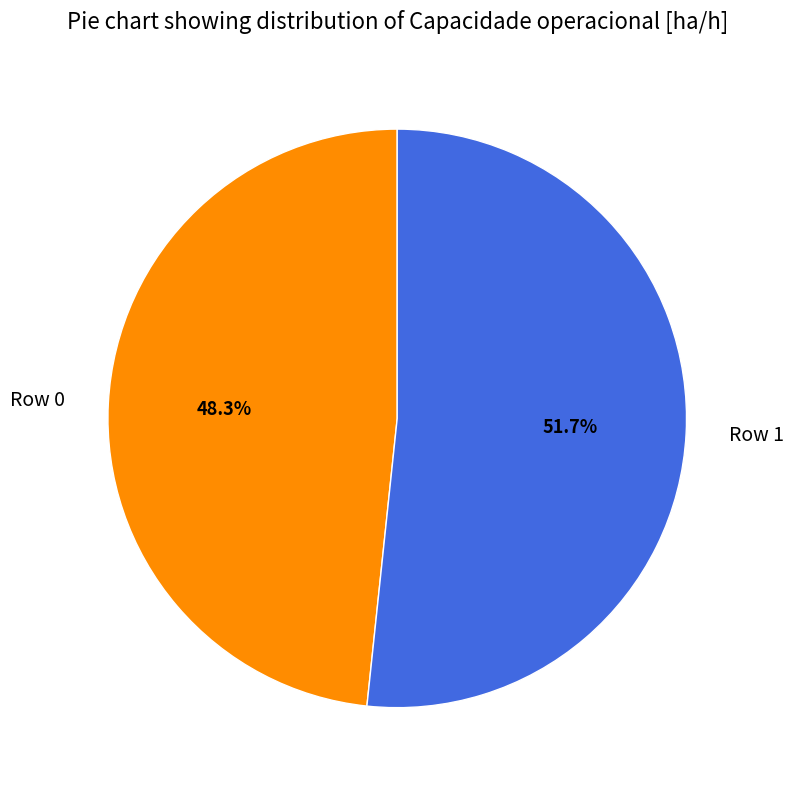

Which slice is the largest?

Row 1